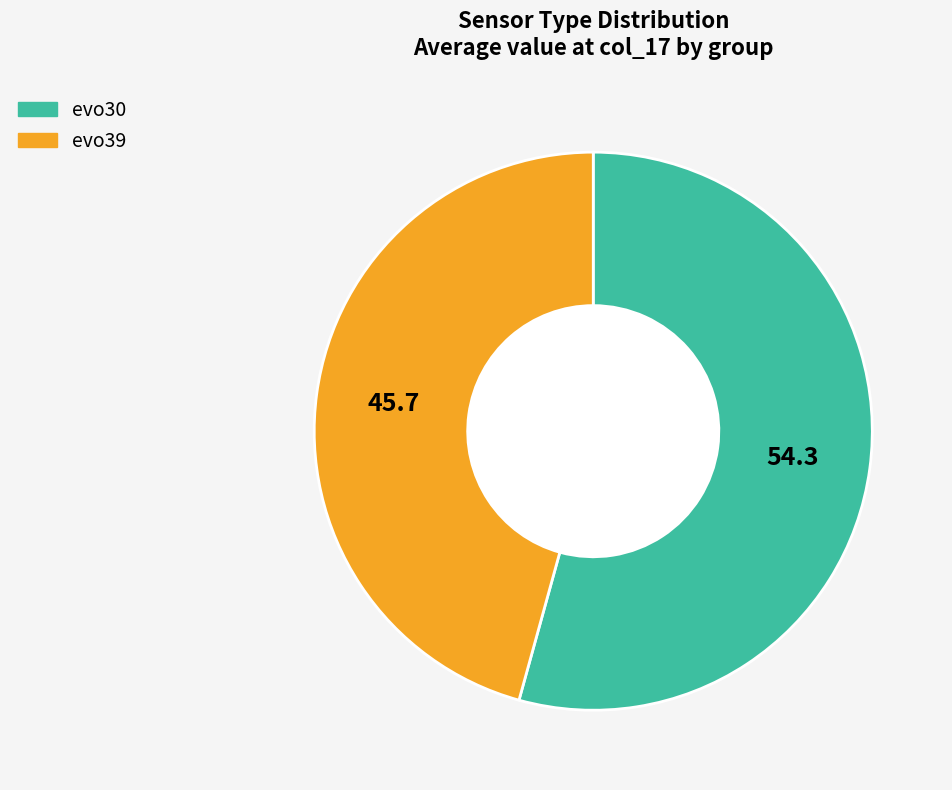

What is the ratio of the value at evo30 to the value at evo39?

1.2